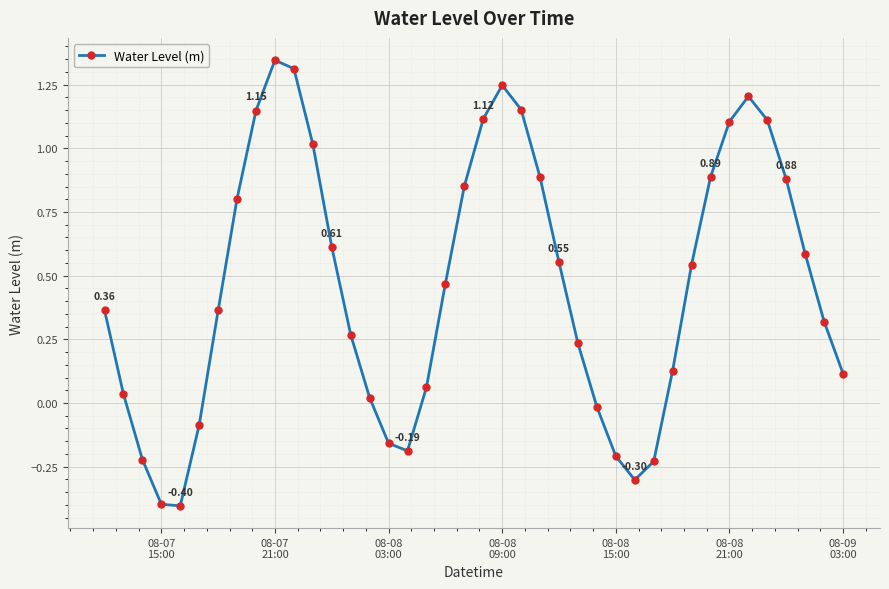

What is the difference between the maximum and minimum values?

1.7